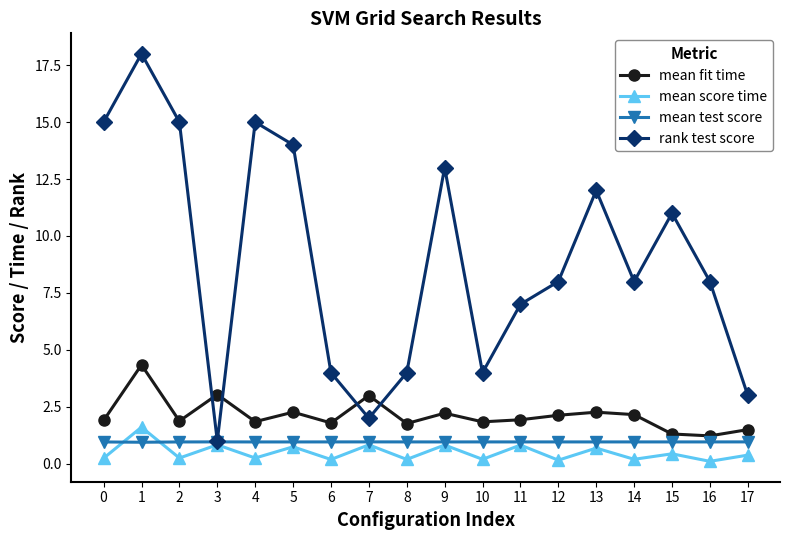

What is the value of the rank test score point at the 15th from the left?

8.0